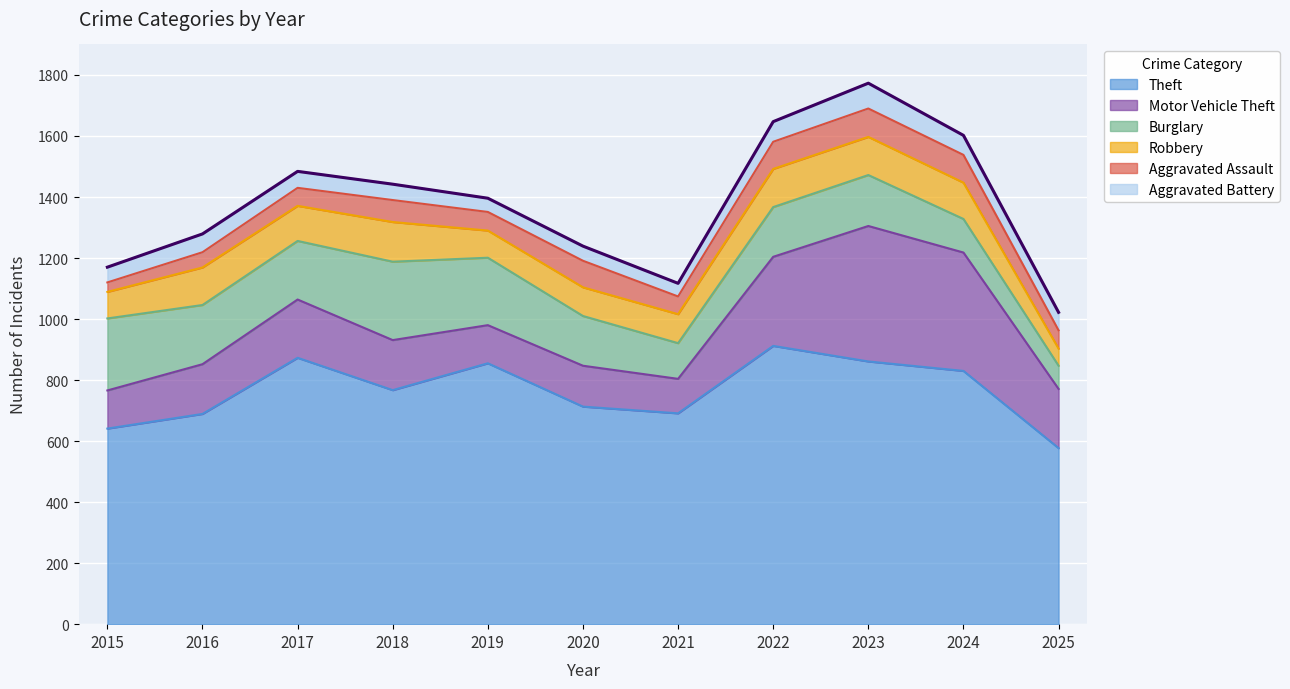

At which category is the sum across all series the highest?

2023